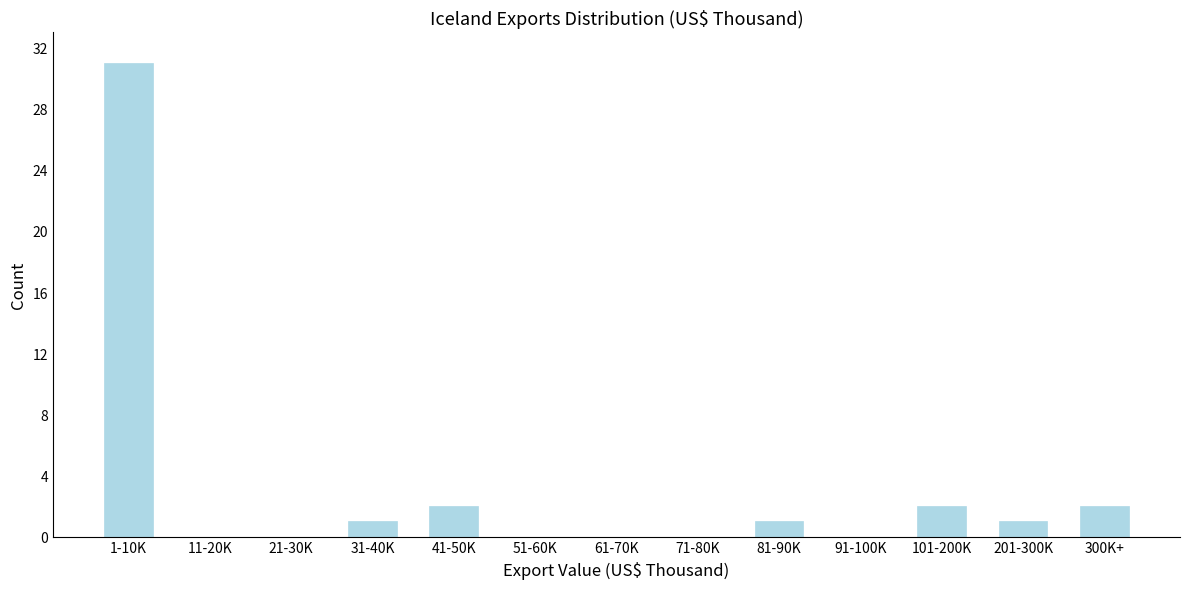

Reading left to right, what are all the values shown in this chart?

1-10K=31	11-20K=0	21-30K=0	31-40K=1	41-50K=2	51-60K=0	61-70K=0	71-80K=0	81-90K=1	91-100K=0	101-200K=2	201-300K=1	300K+=2